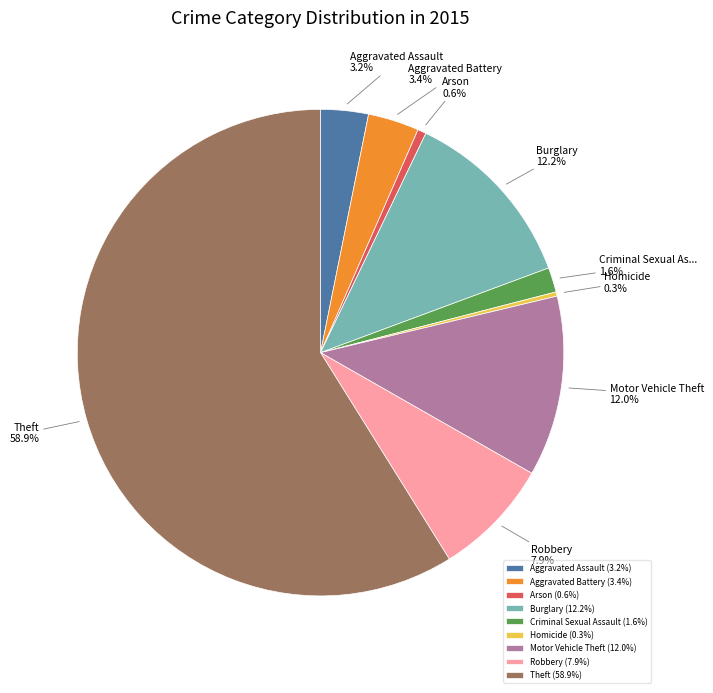

To the nearest percent, what is the average slice percentage?

11%